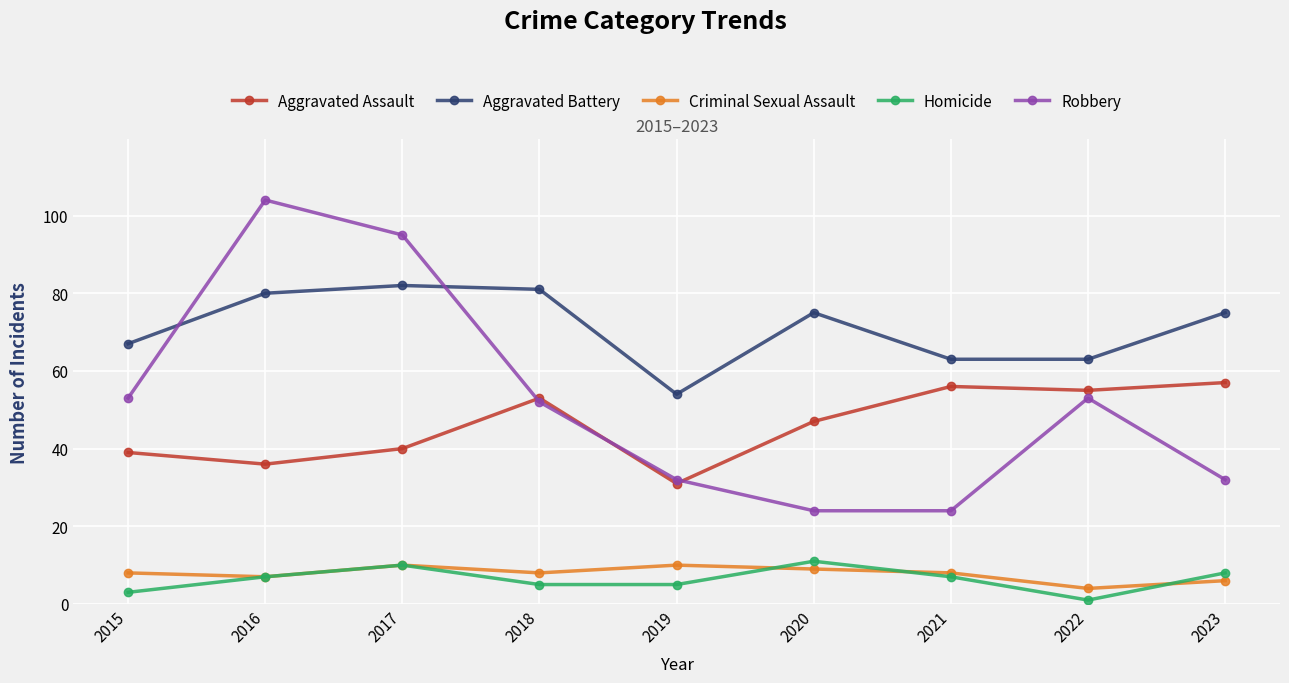

In Aggravated Assault, how many points are lower than both neighbors (excluding endpoints)?

3